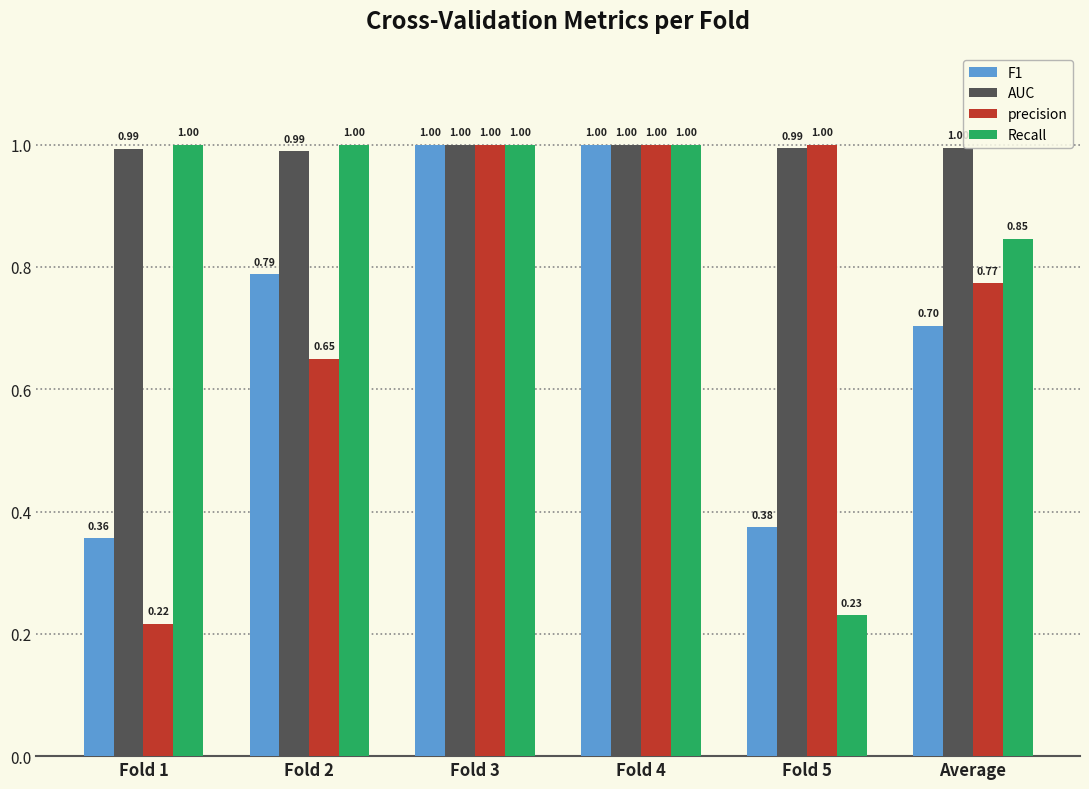

Which series changed the most between Fold 2 and Fold 4?

precision